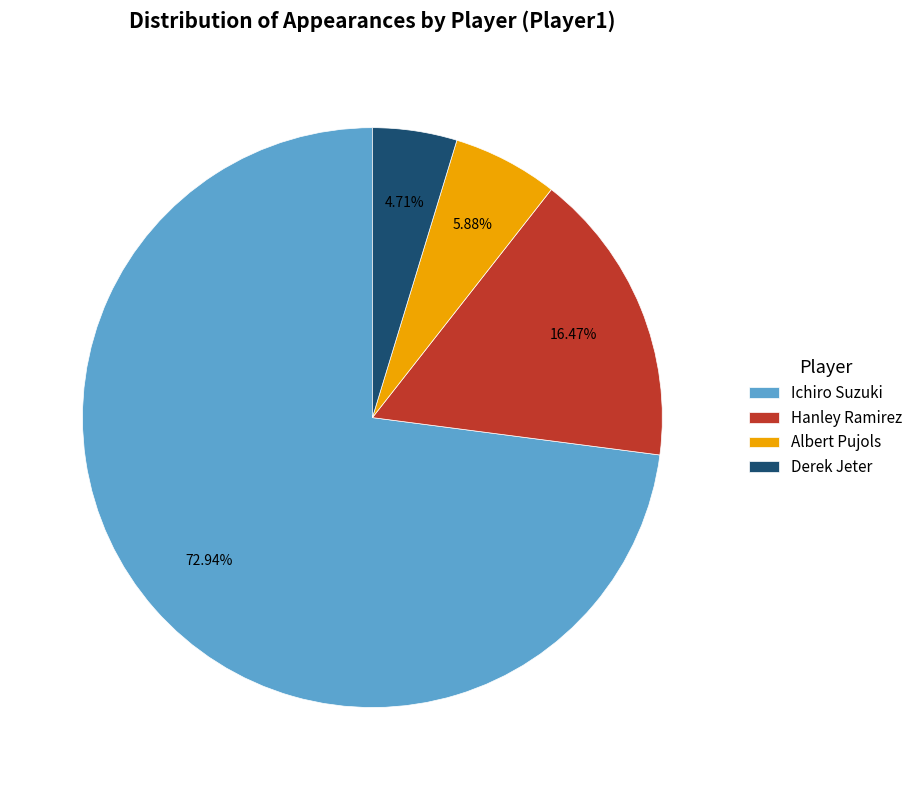

Which slice is the largest?

Ichiro Suzuki